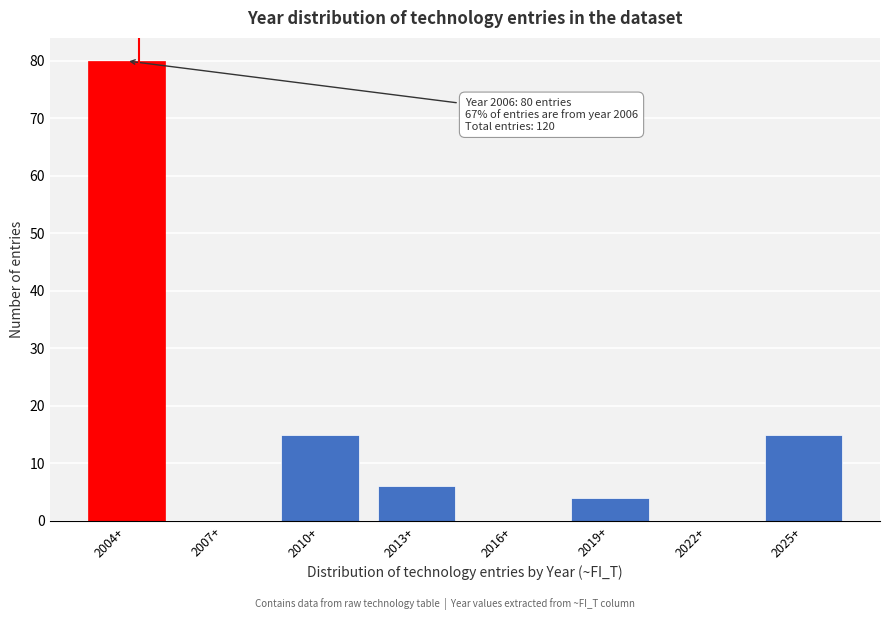

Reading right to left, extract all data points from this chart.

2025+=15	2022+=0	2019+=4	2016+=0	2013+=6	2010+=15	2007+=0	2004+=80